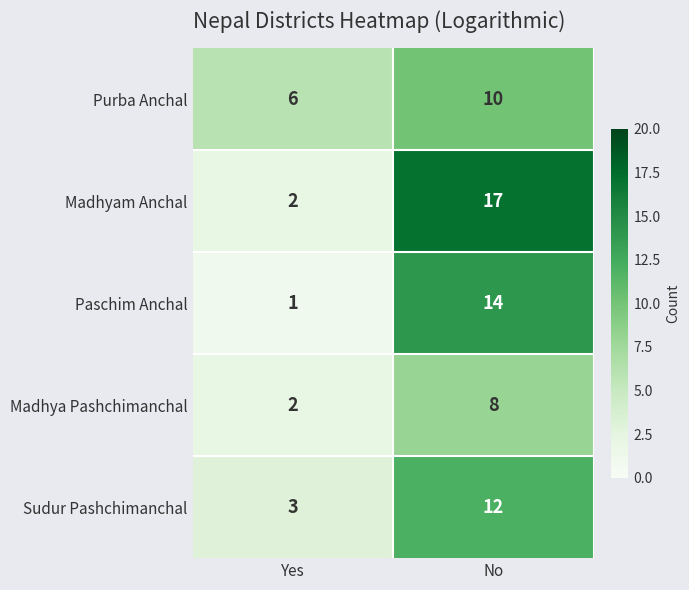

At how many categories does at least one series exceed 11?

1